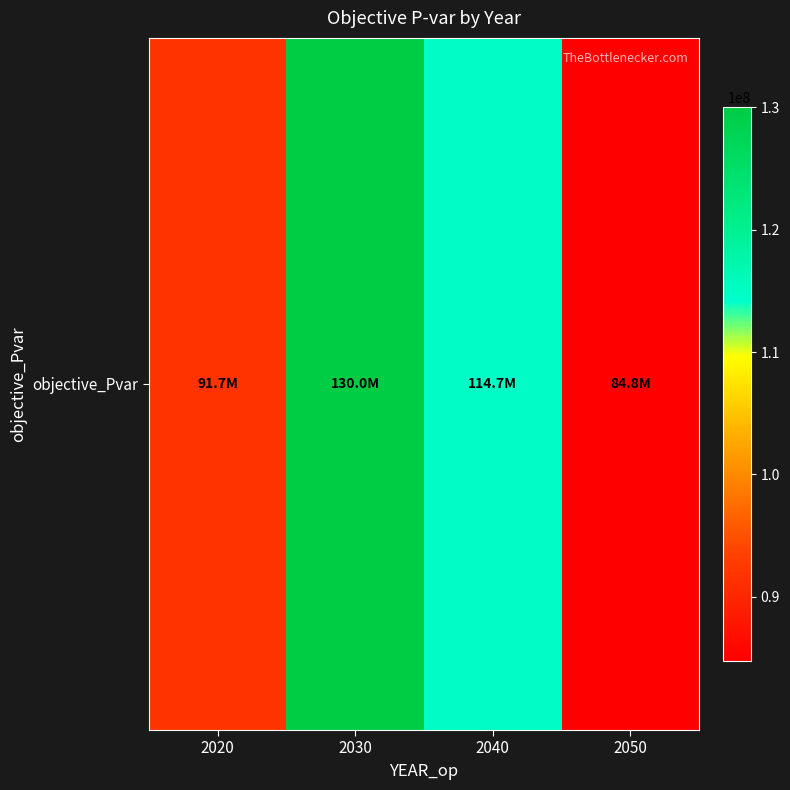

At which label is the value closest to 107393874?

2040